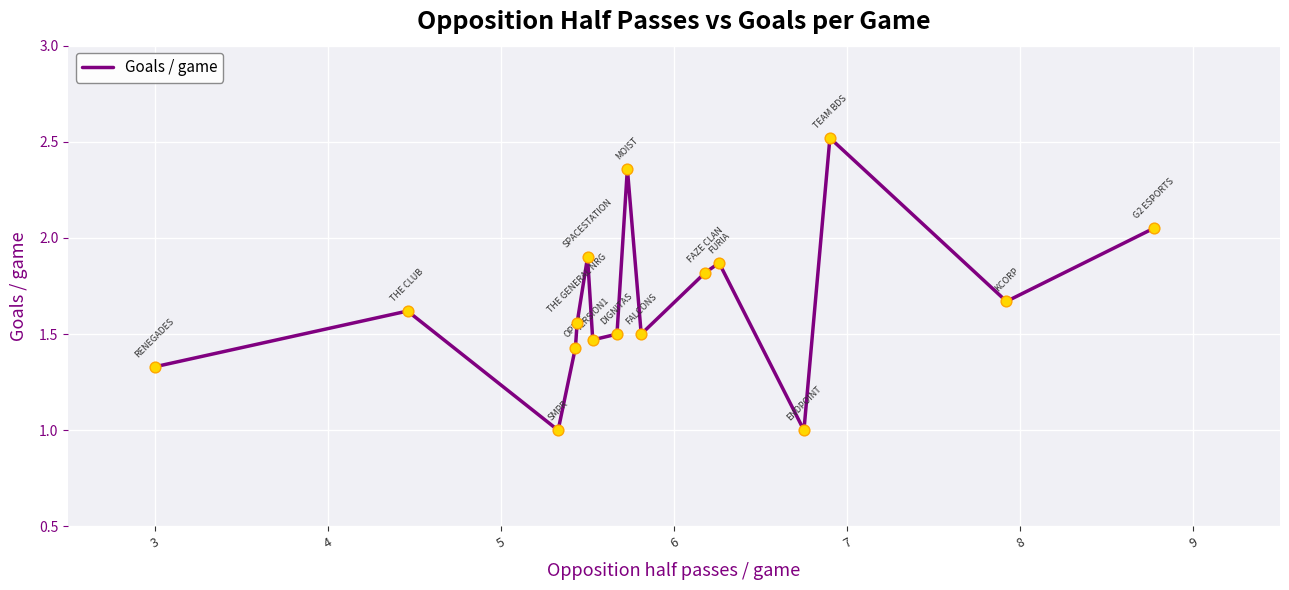

What is the greatest value displayed?

2.5